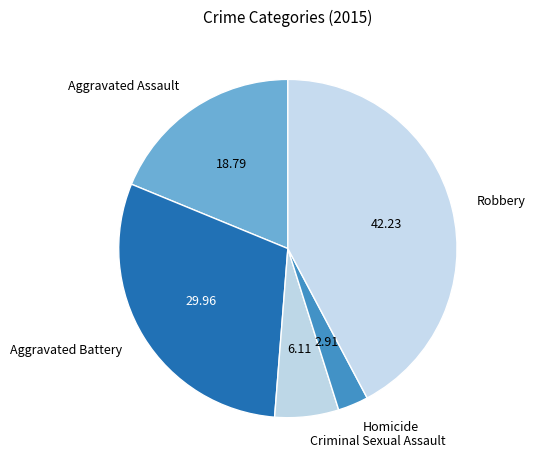

Between Aggravated Assault and Criminal Sexual Assault, which is larger?

Aggravated Assault